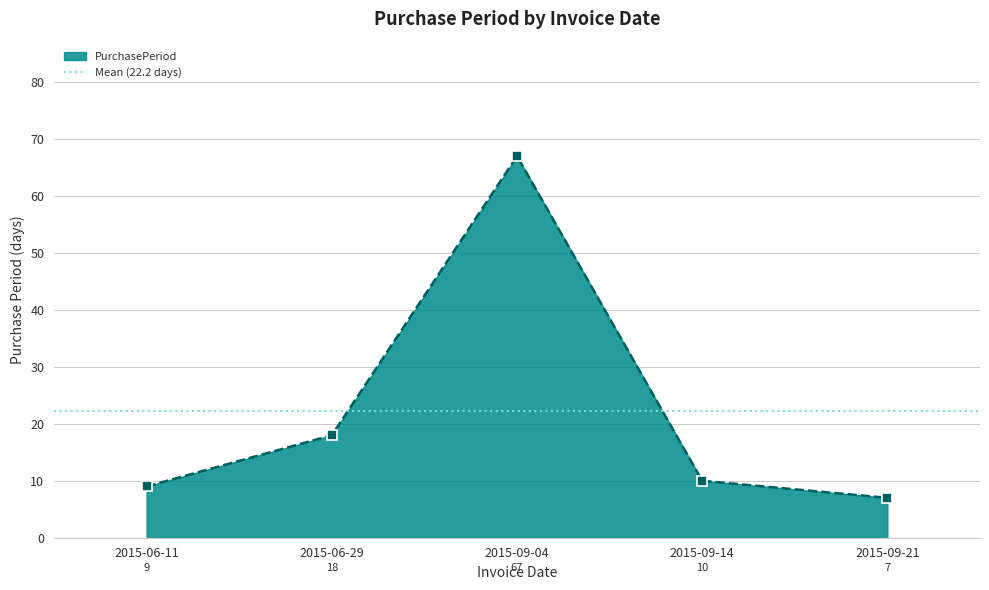

What is the difference between the maximum and minimum values?

60